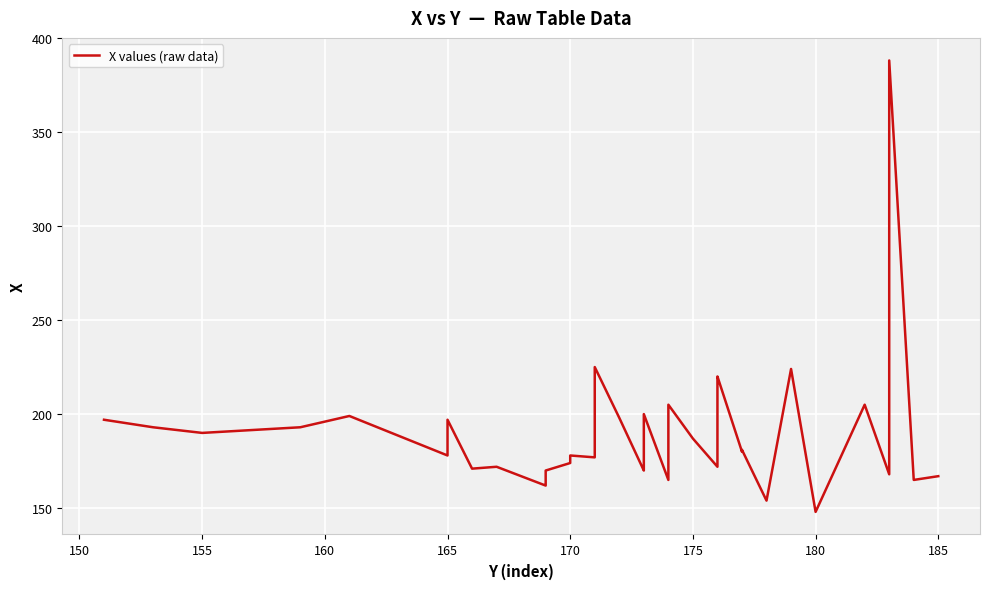

Reading left to right, list all the values displayed in this chart.

197	193	190	193	199	178	197	171	172	162	163	170	174	178	177	180	181	225	198	170	173	174	200	165	205	187	172	219	220	180	181	154	224	148	205	168	200	388	165	167